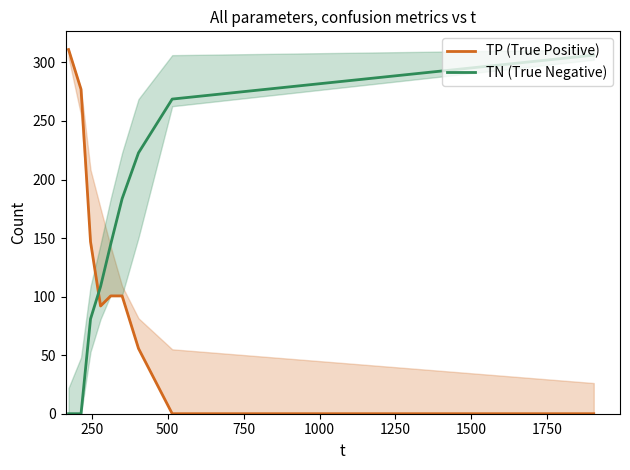

What is the highest value of the TN (True Negative) series?

306.2